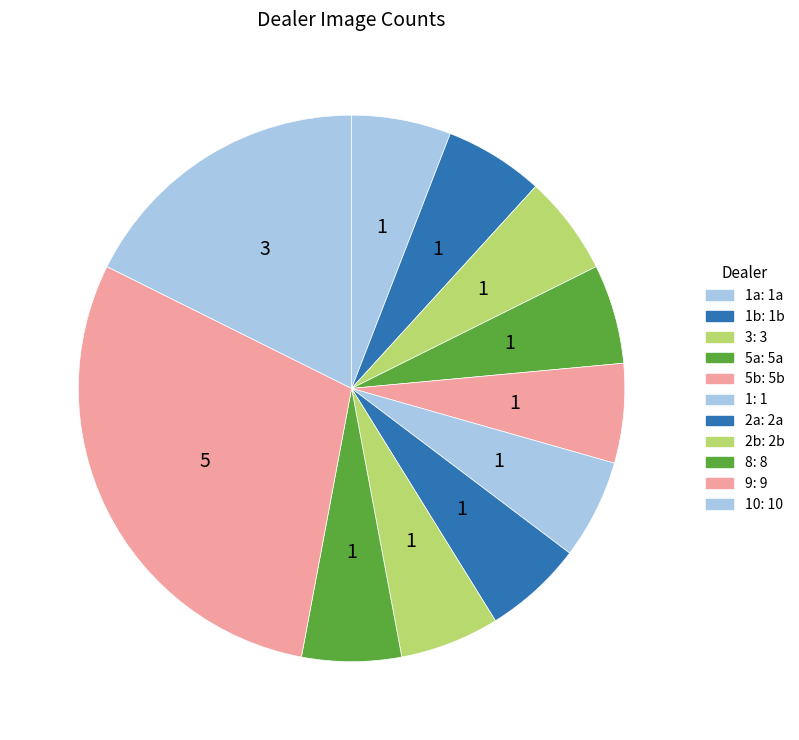

How many segments does this pie chart have?

11